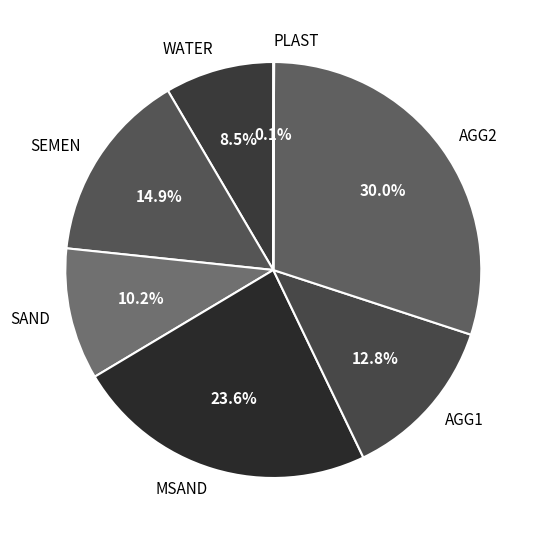

How much of the chart is everything except MSAND?

76.4%